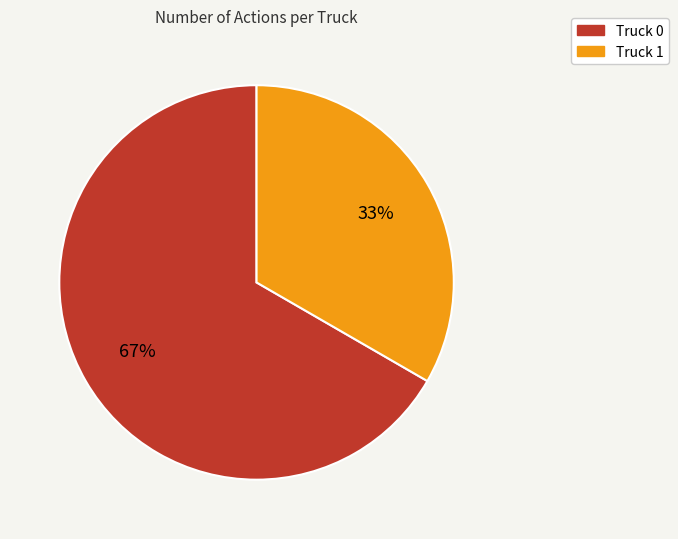

Do Truck 1 and Truck 0 together represent more than half of the pie?

Yes